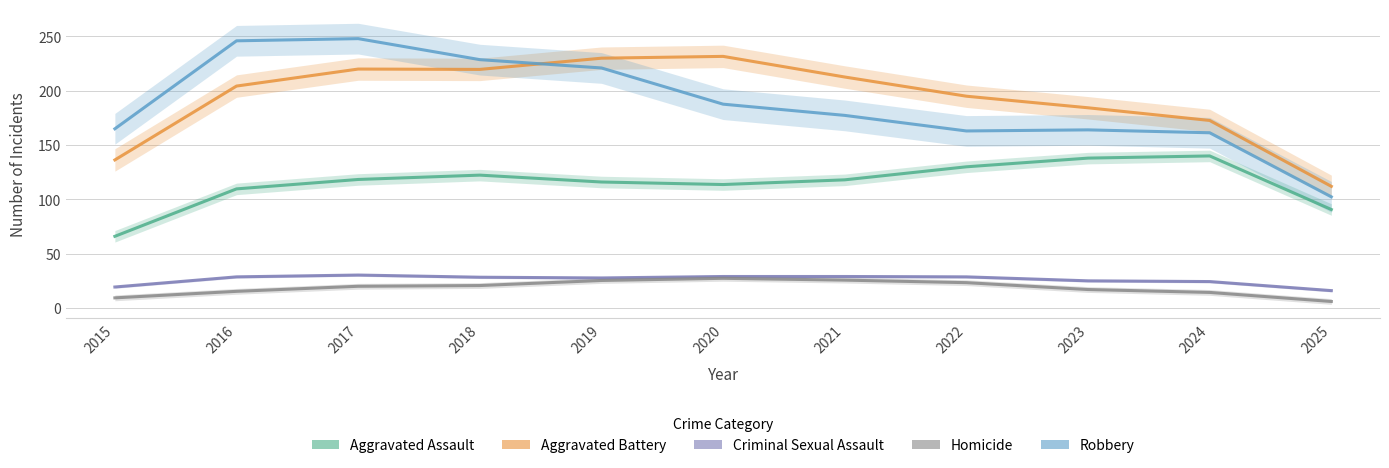

Is it true that Aggravated Battery equals 82.5 at 2024?

False